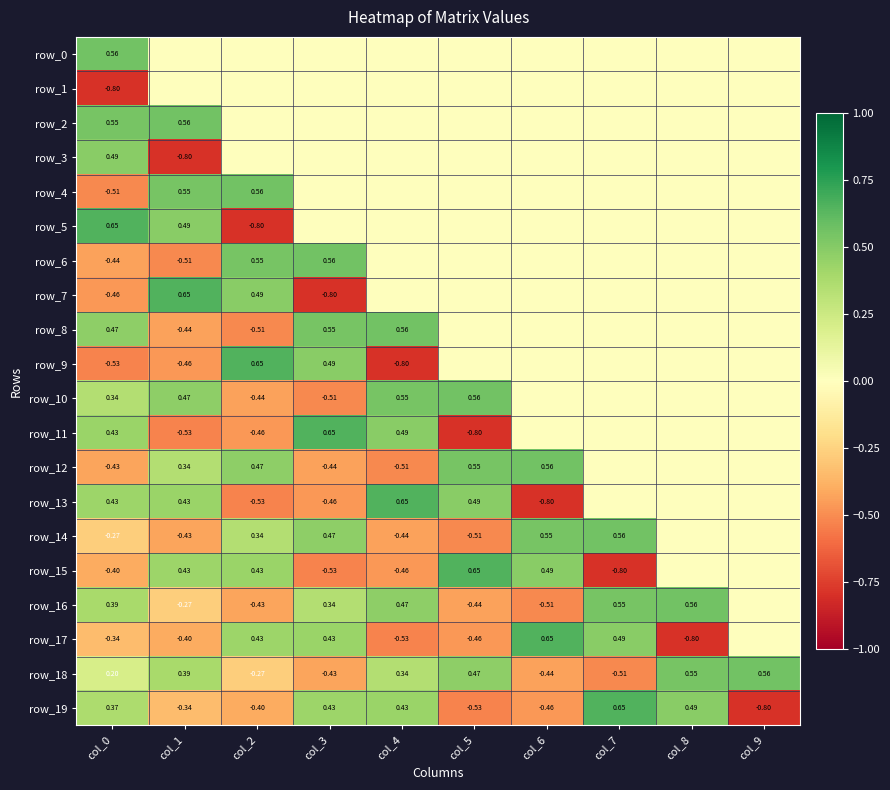

Count the row_14 values in the range 0 to 1.

6